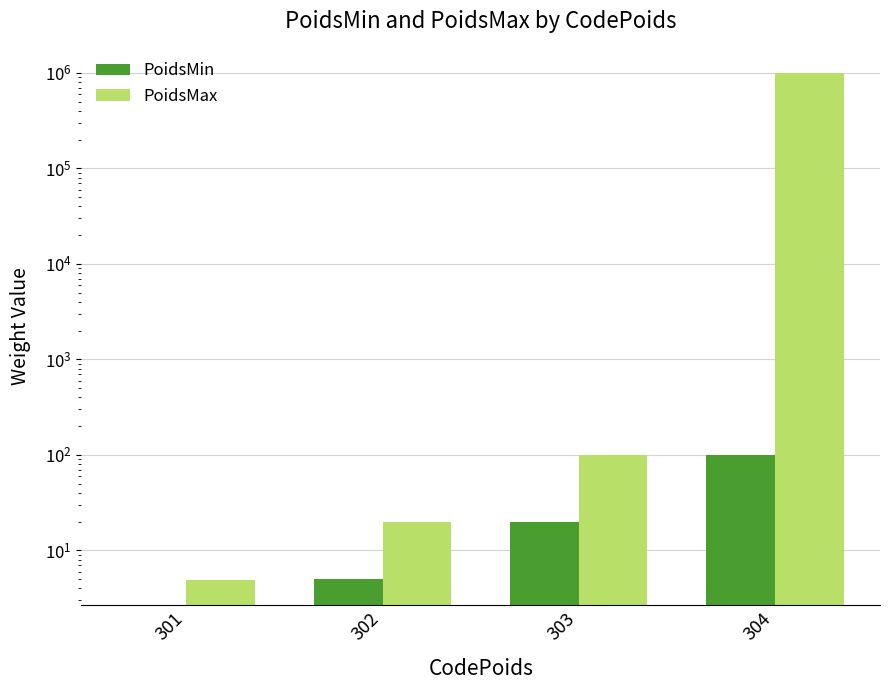

What is the difference between the PoidsMin values at 304 and 303?

80.0